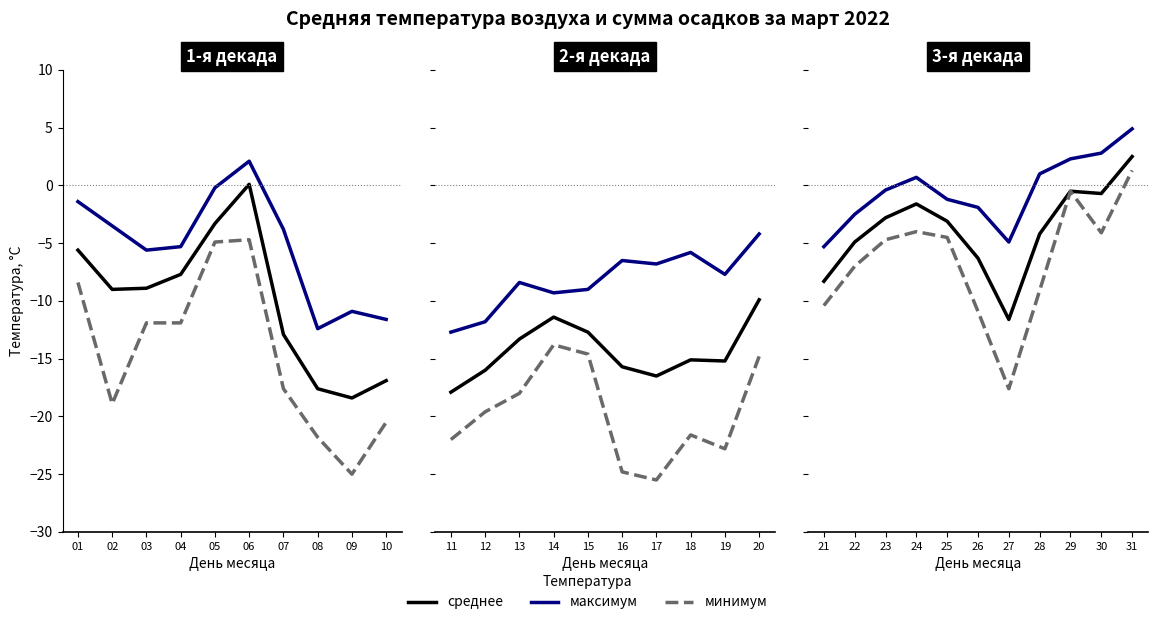

The максимум series shows -0.6 at 25. True or false?

False